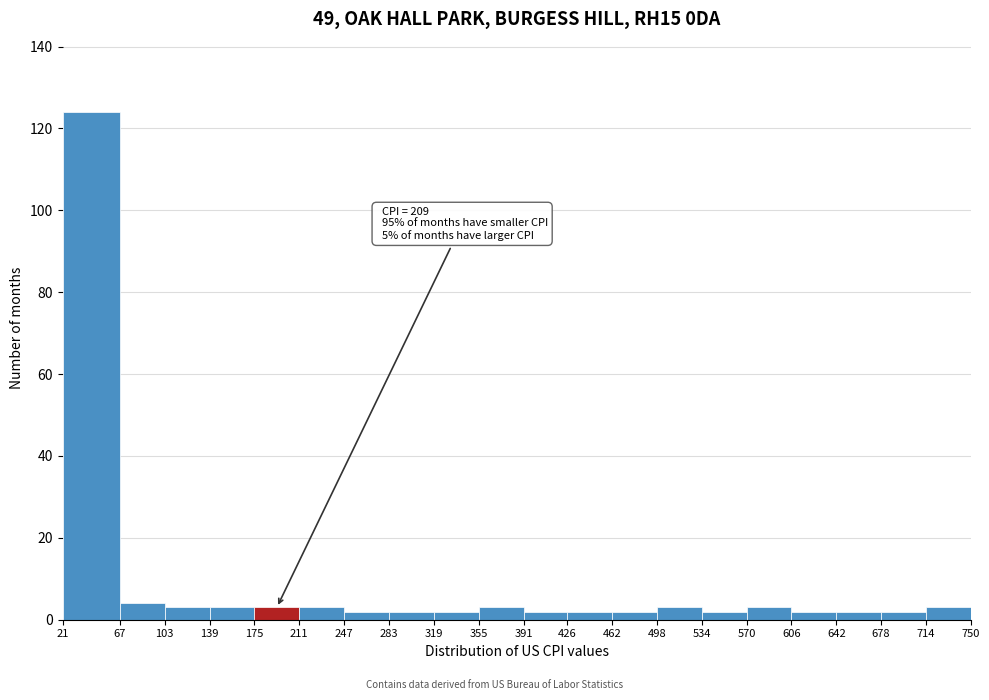

Which range on the x-axis has the tallest bar?

21 to 67